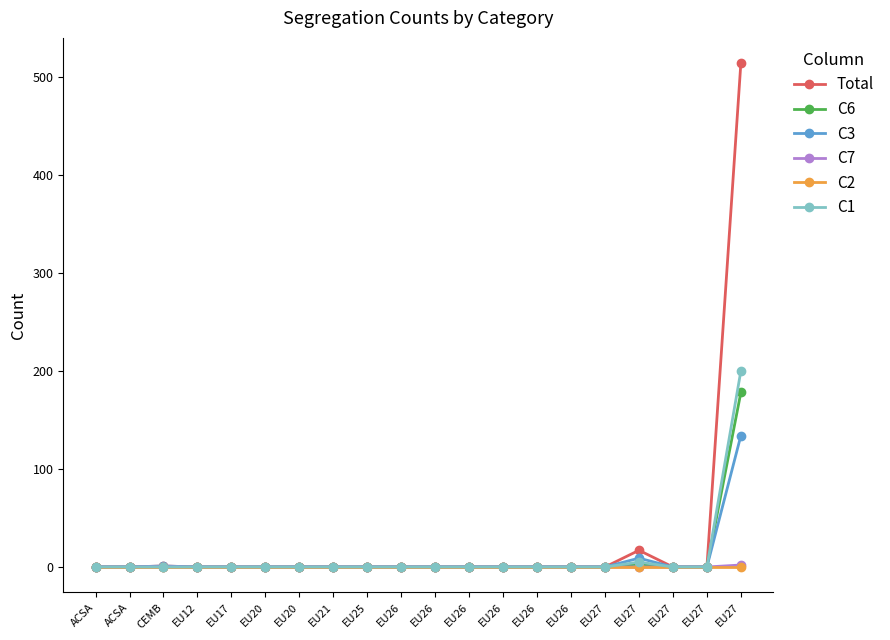

Is it true that C6 equals 0 at EU27?

True